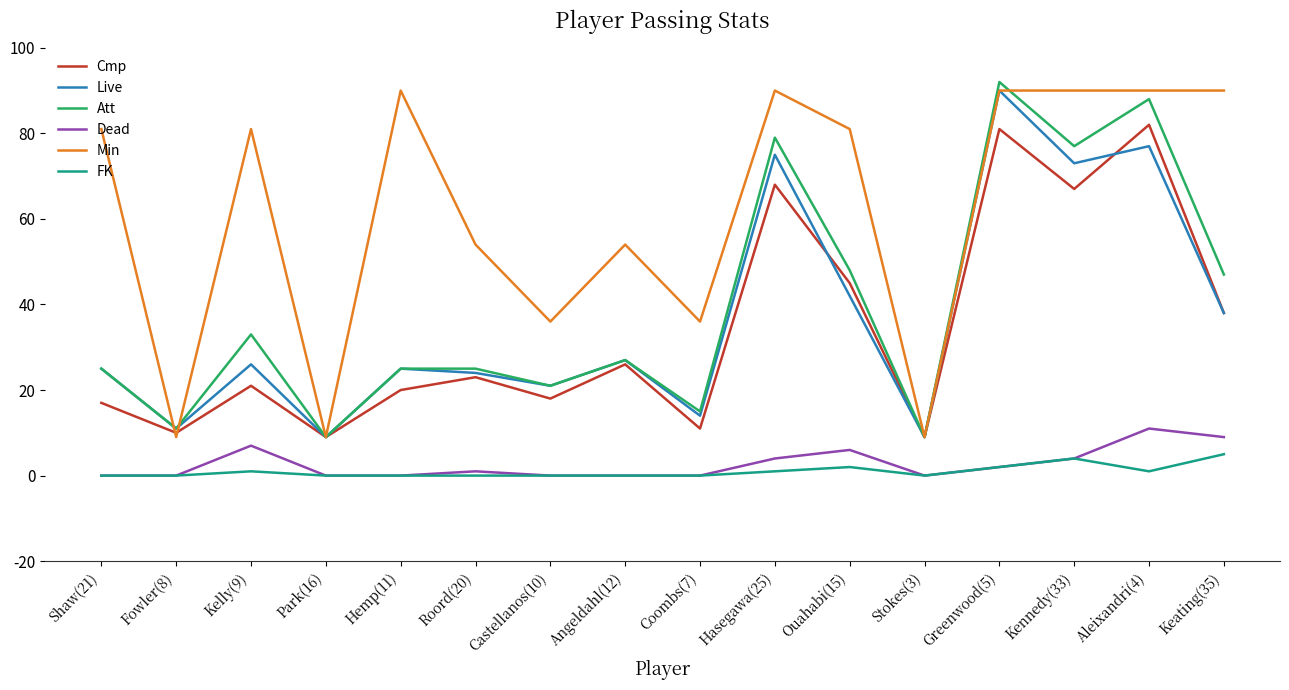

Where is the first local minimum for Live?

Fowler(8)